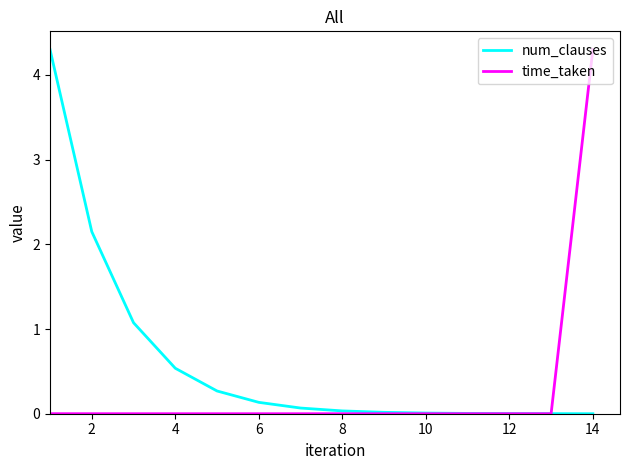

Rank the series by their average value, from highest to lowest.

num_clauses, time_taken